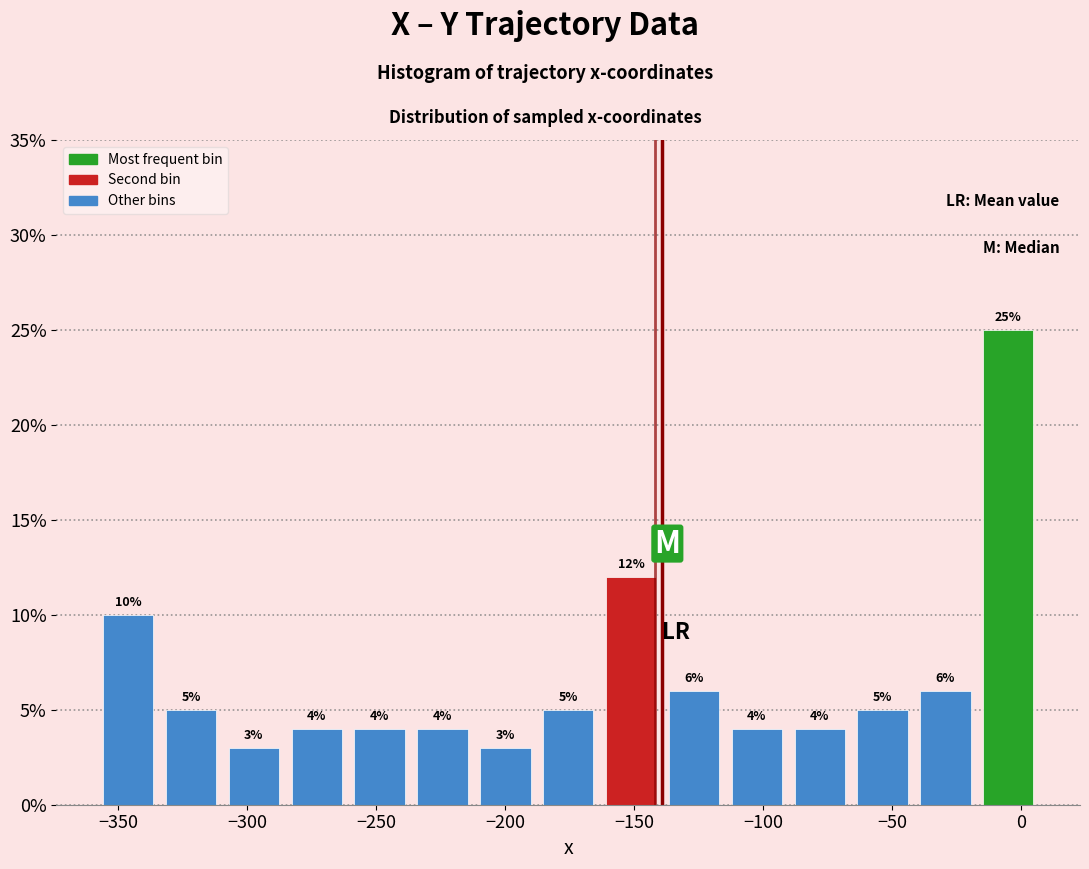

Over which range of the x-axis is the bar tallest?

-15 to 5